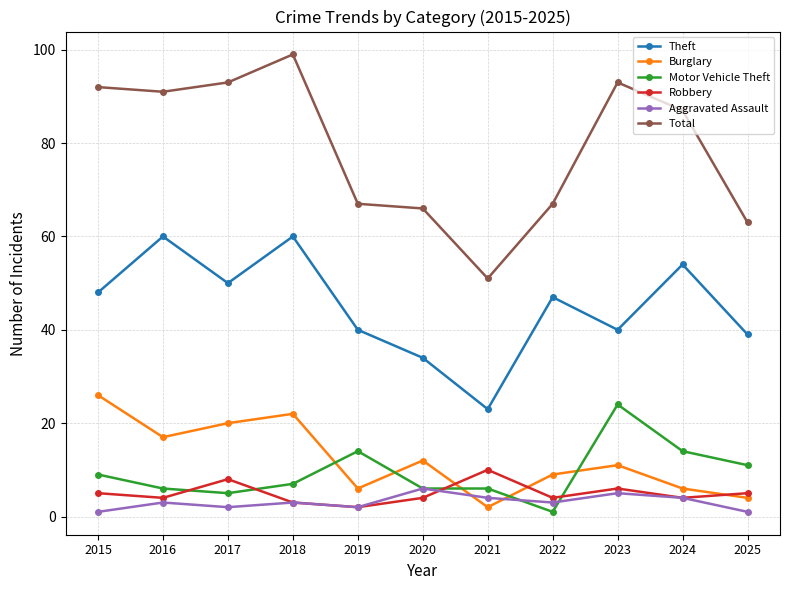

At which label does Motor Vehicle Theft first exceed 7?

2015